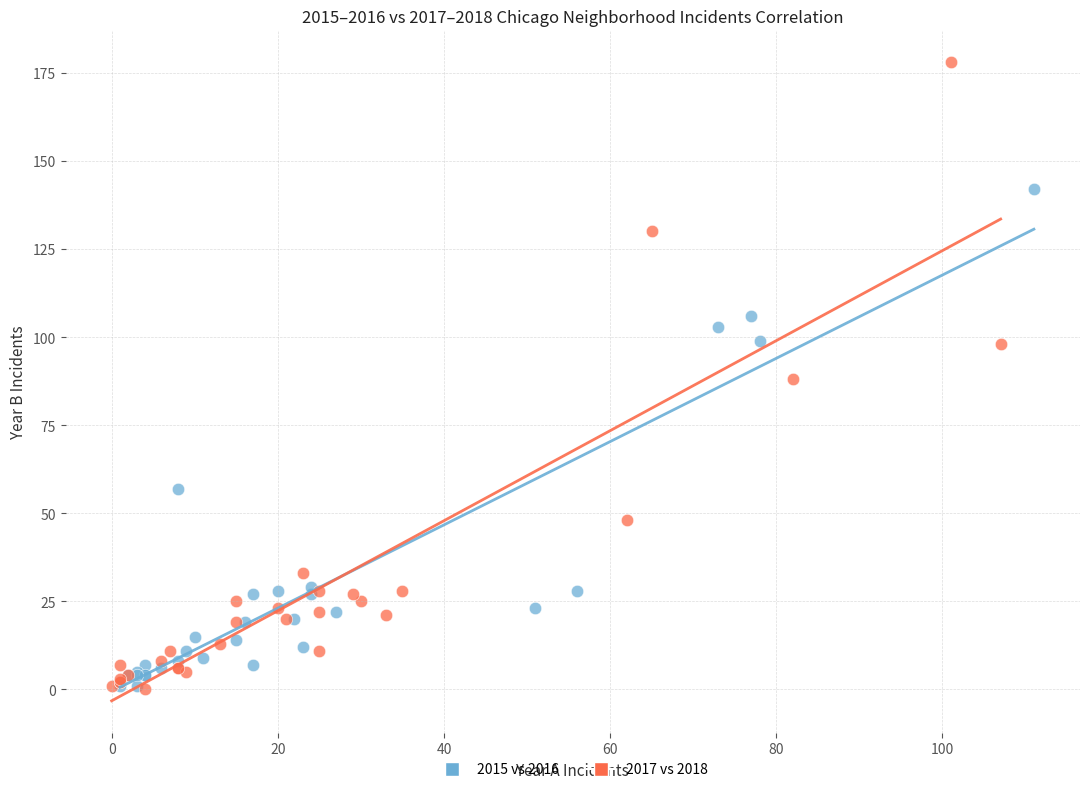

Which series contains the highest Y value?

2017 vs 2018